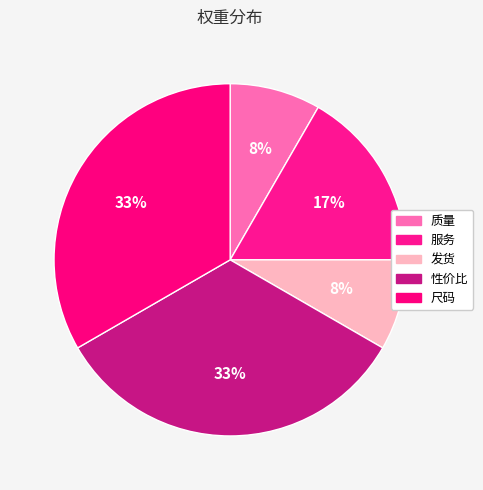

How many slices are in this pie chart?

5